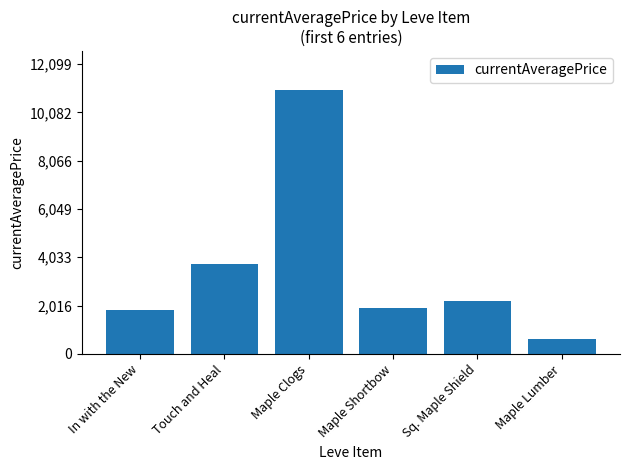

What is the change in value from Maple Clogs to Maple Lumber?

-10391